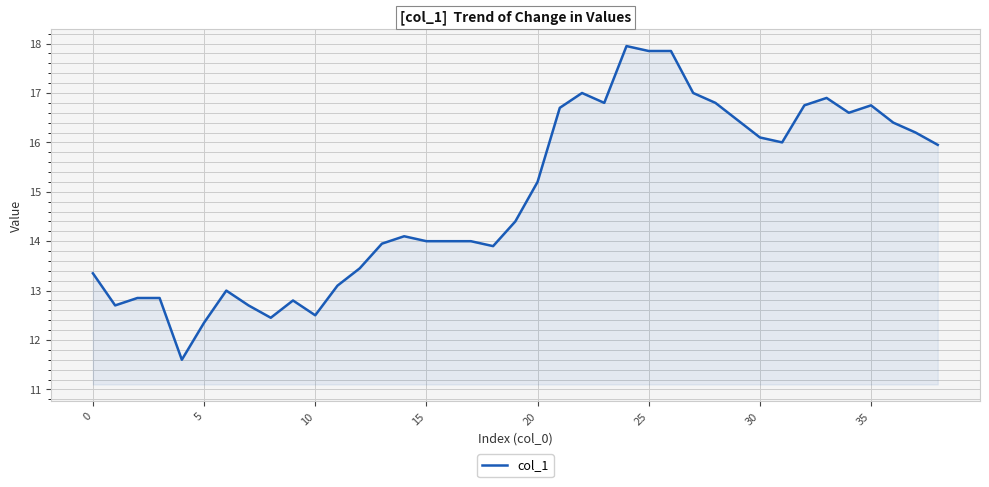

What is the smallest value displayed?

11.6